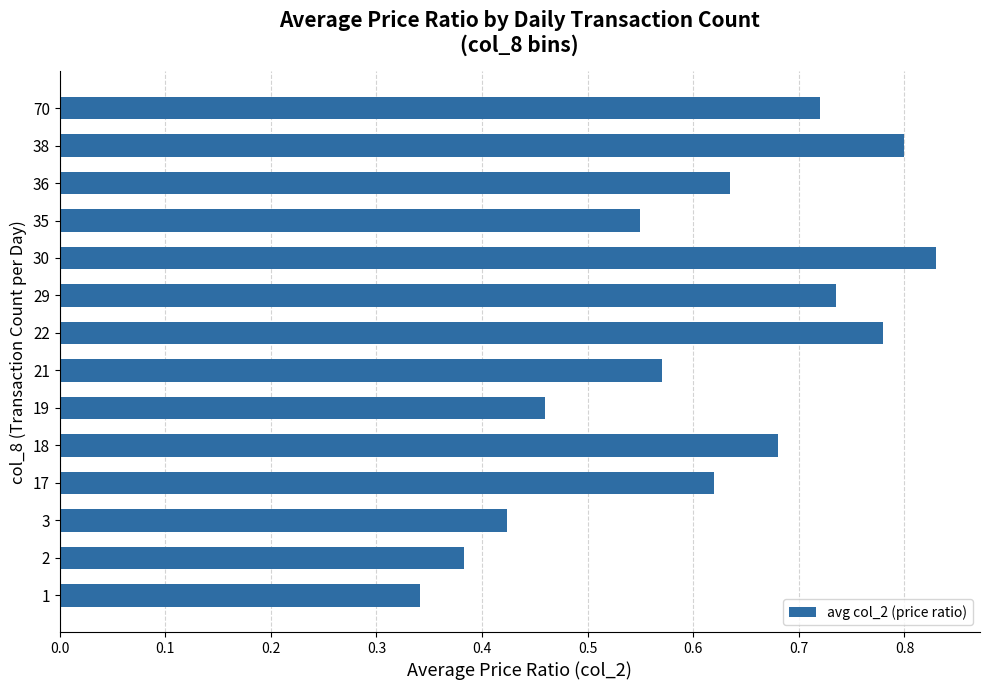

At which category does the chart reach its peak across all series?

30